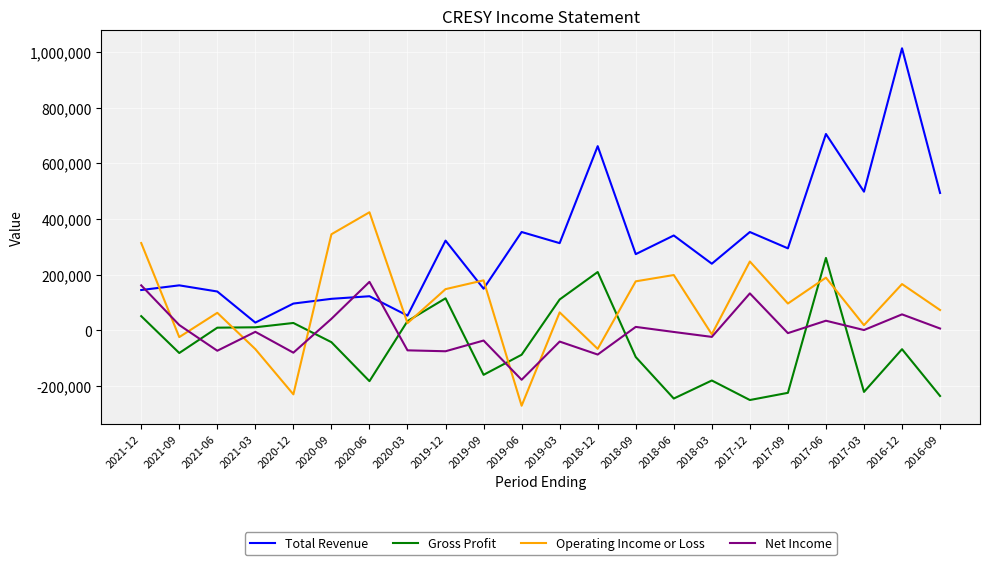

What is the minimum value shown in the chart?

-270700